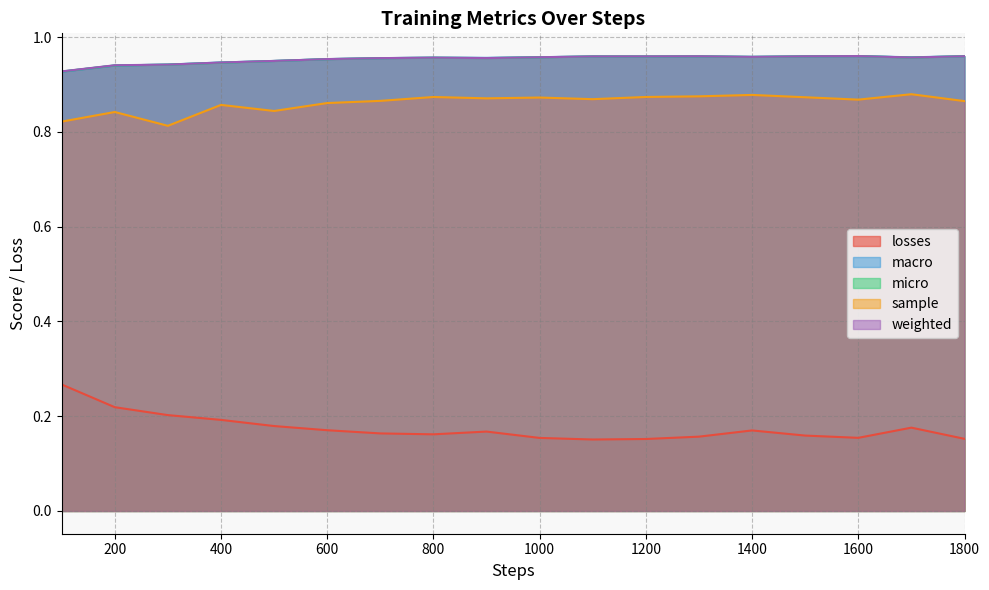

Between 200 and 1100, which is larger?

200